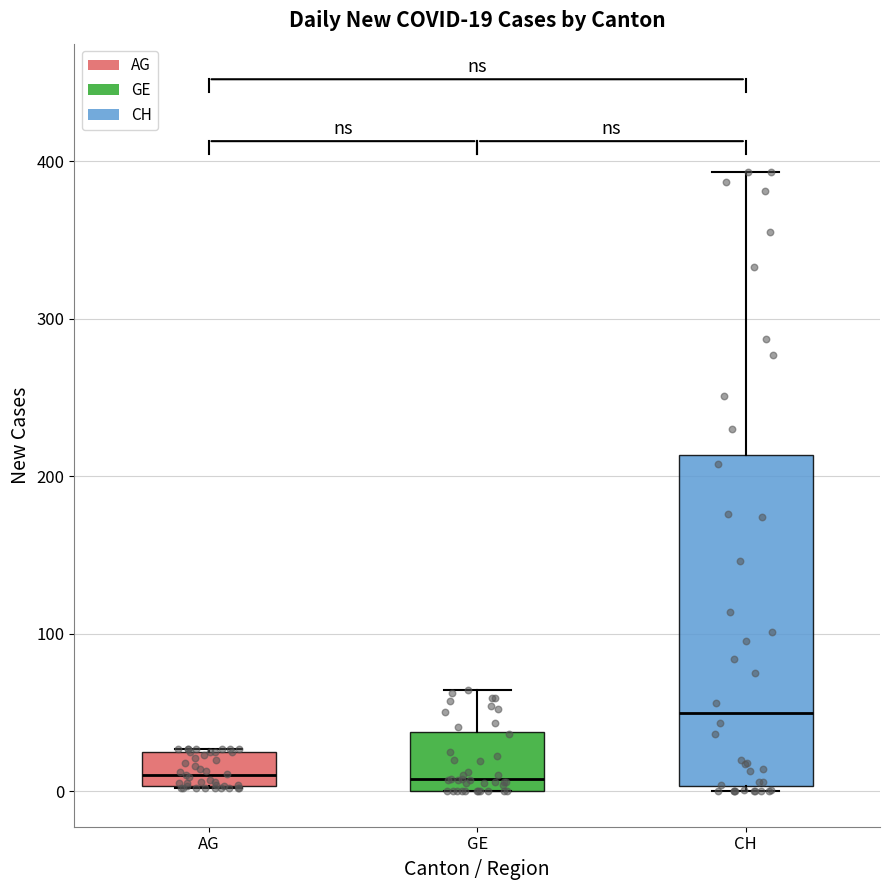

Which box's median line is the highest?

CH